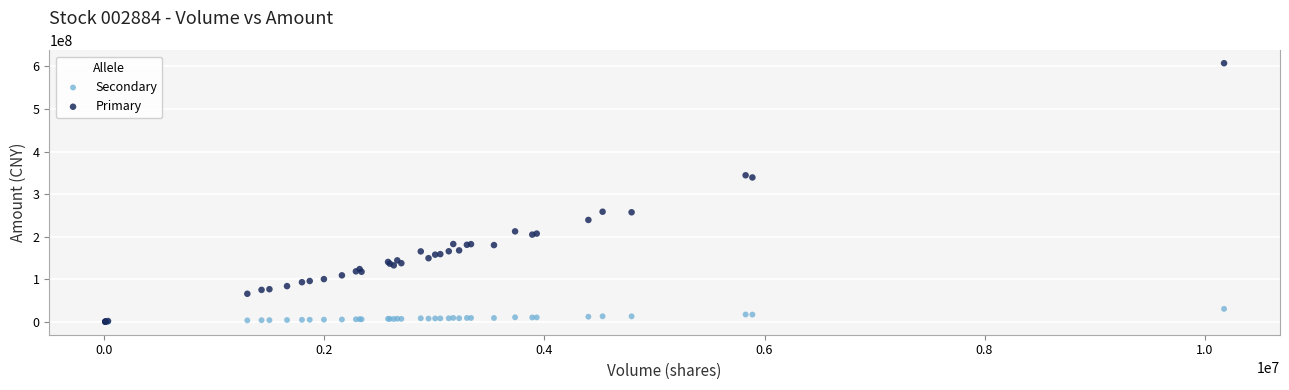

Which series has the largest Y range (max minus min)?

Primary